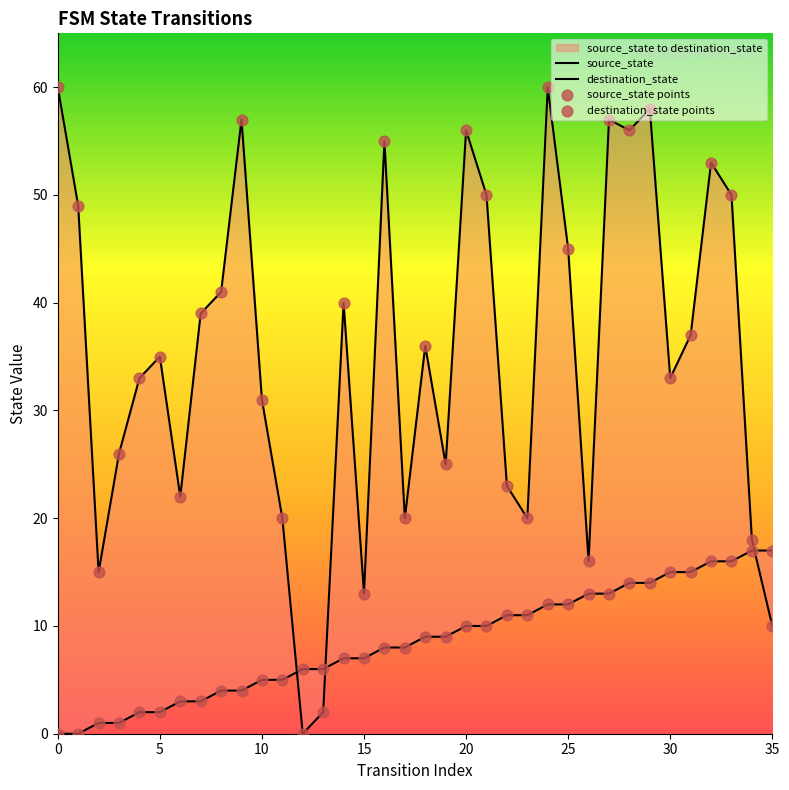

Is the value of destination_state points at 26 greater than the value of source_state points at 30?

Yes